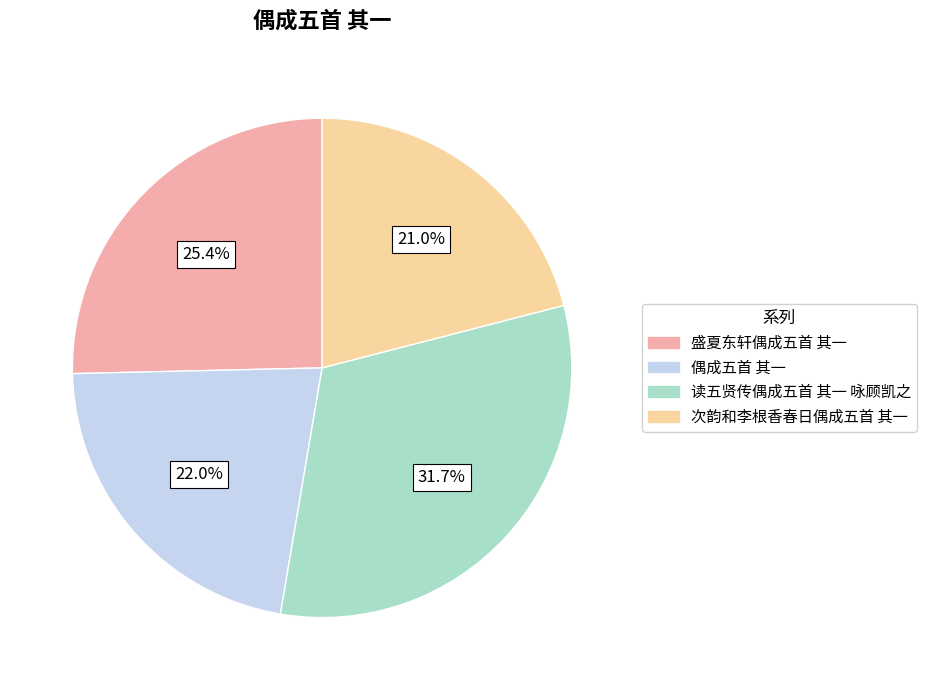

To the nearest percent, what percentage of the pie is 盛夏东轩偶成五首 其一?

25%